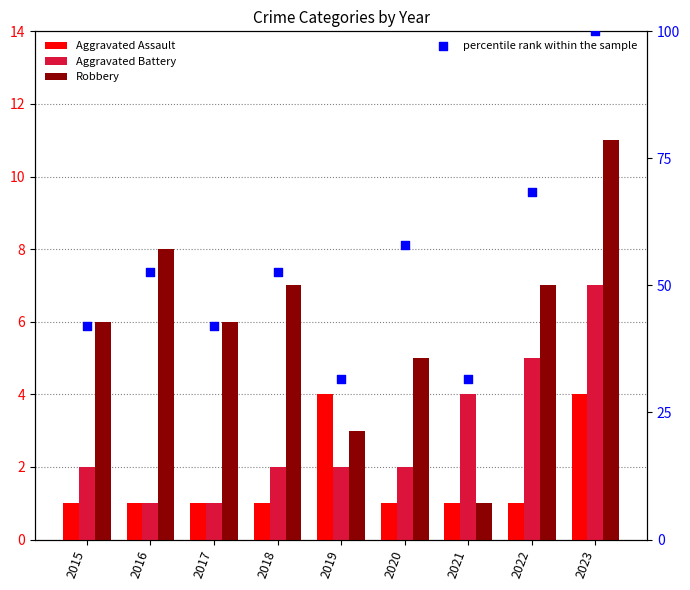

Is the value of Robbery at 2019 greater than the value of Aggravated Battery at 2018?

Yes